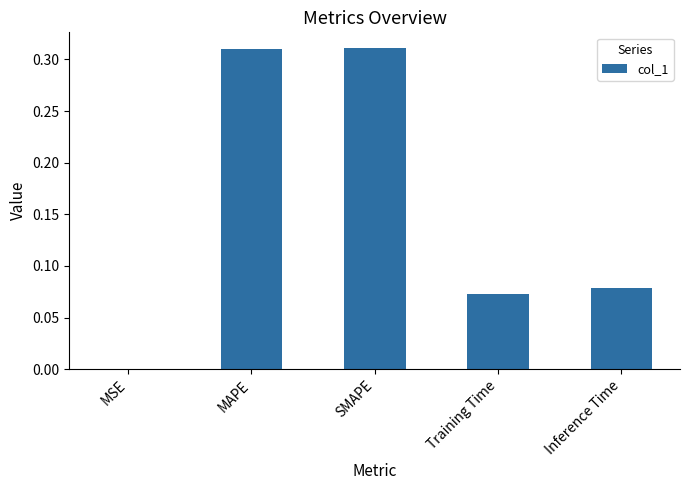

Is it true that the value at MAPE is 0.4?

False